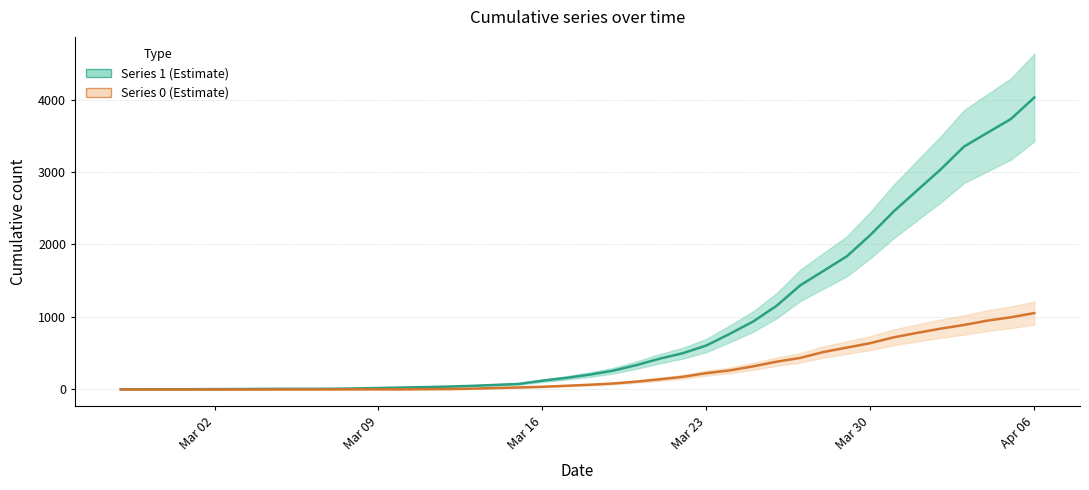

What is the label of the 33rd point from the left?

Mar 30